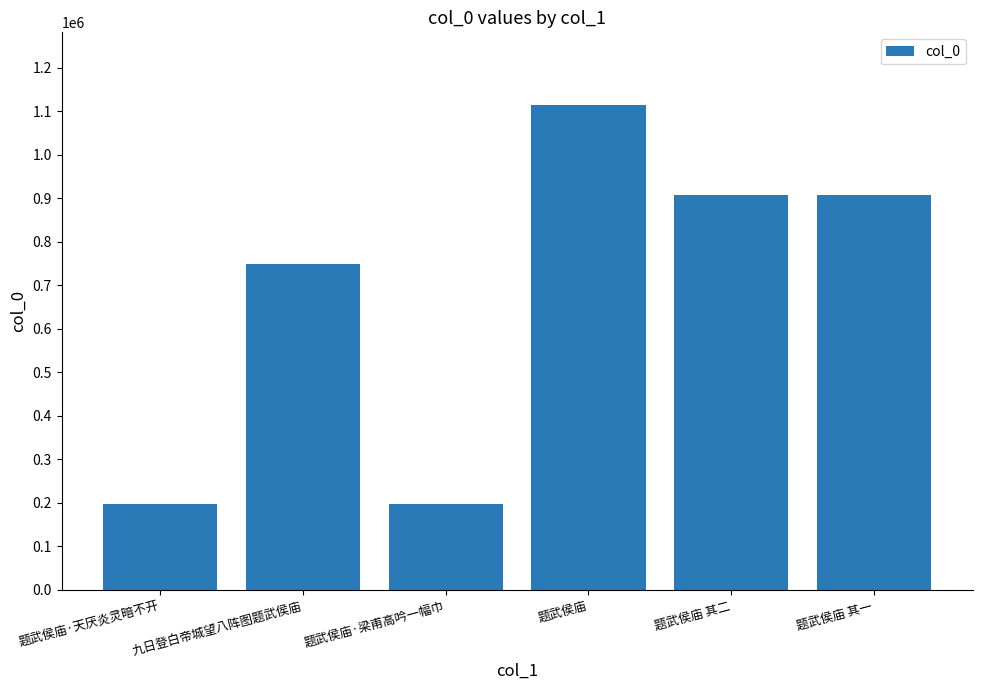

How many data points are less than 906921?

3